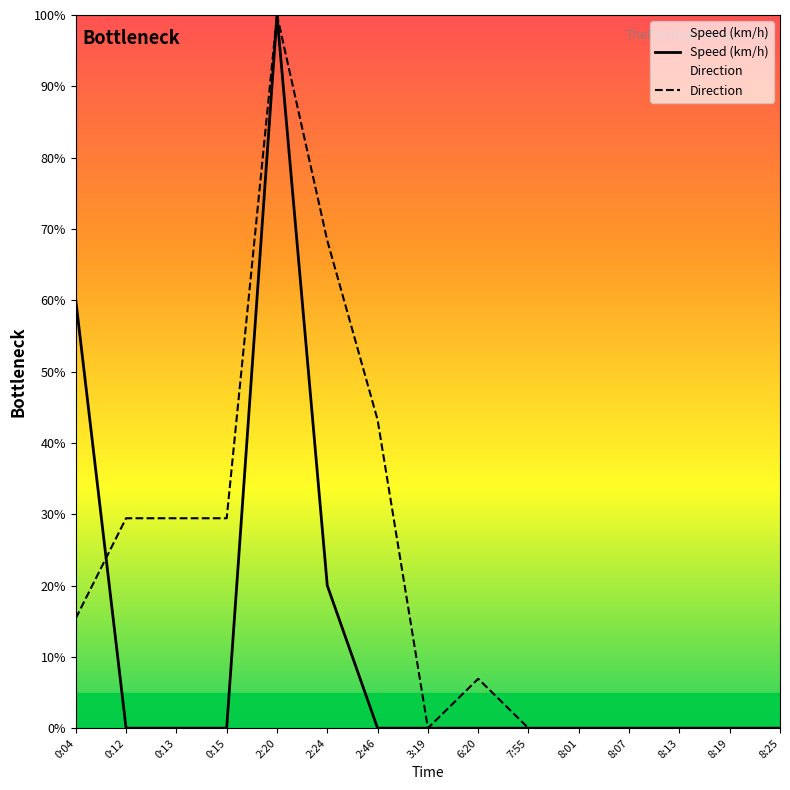

Rank the categories by Speed (km/h) value from highest to lowest.

2:20, 0:04, 2:24, 0:12, 0:13, 0:15, 2:46, 3:19, 6:20, 7:55, 8:01, 8:07, 8:13, 8:19, 8:25